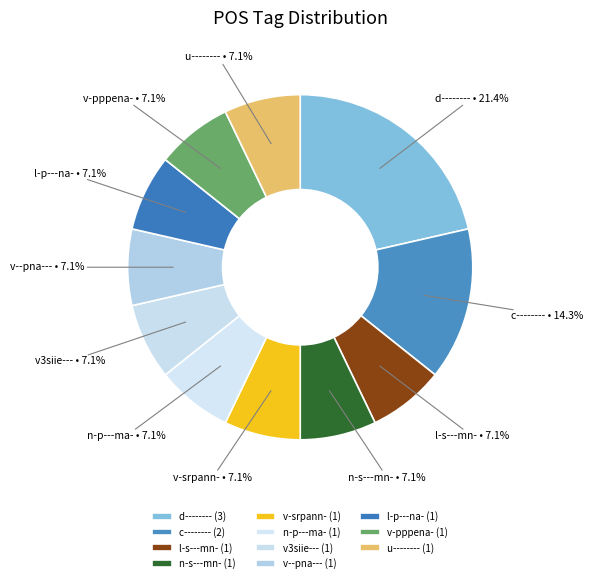

To the nearest percent, what portion does v-pppena- represent?

7%